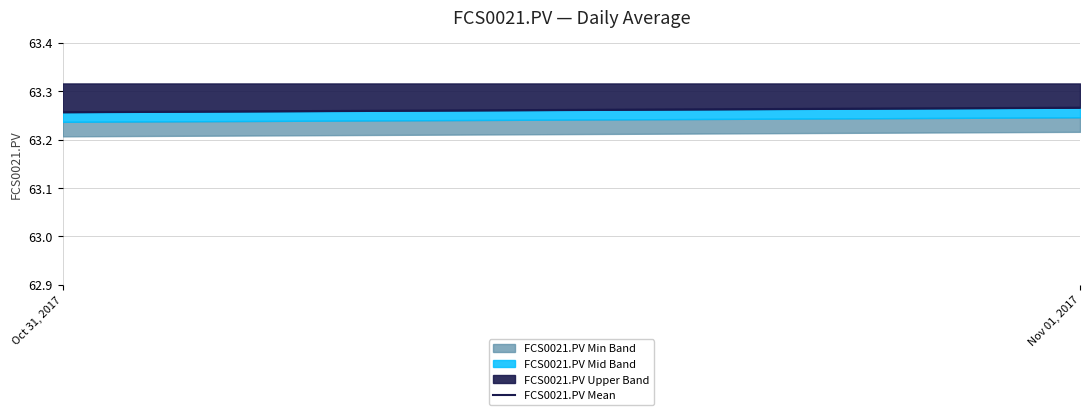

Is it true that the value at Nov 01, 2017 is 63.3?

True